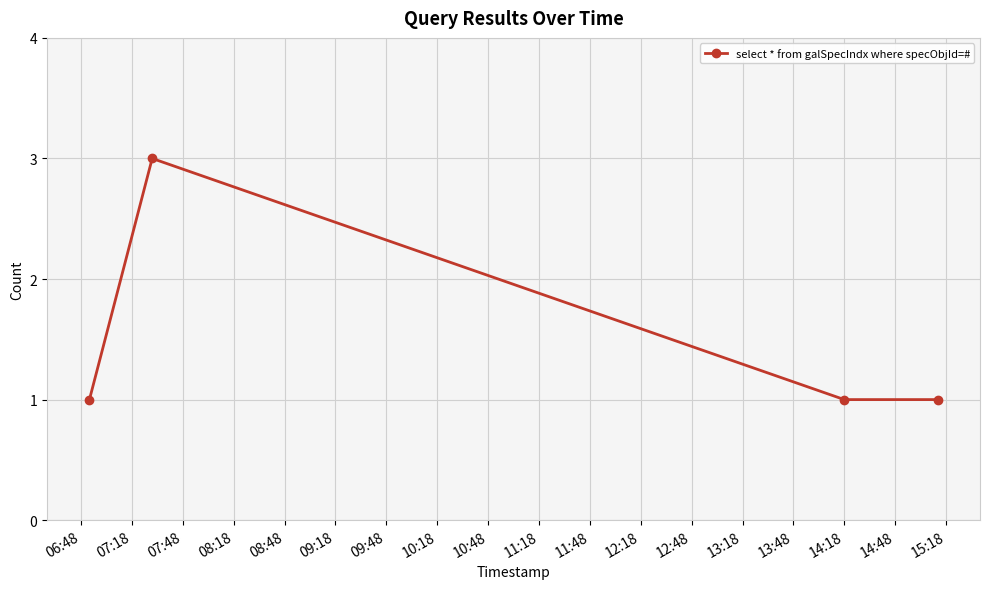

True or false: there are more than 0 points higher than both neighbors.

True